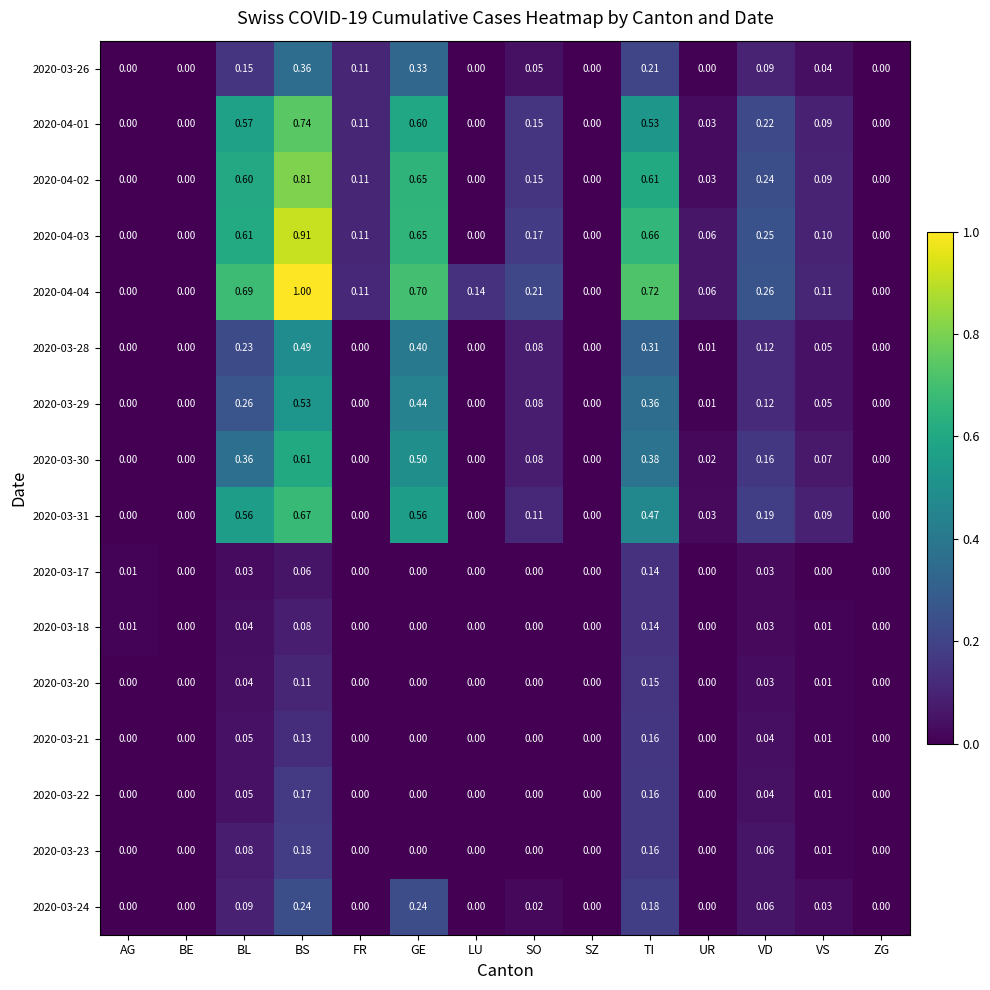

Is the value of 2020-03-29 at GE greater than the value of 2020-03-31 at VS?

Yes